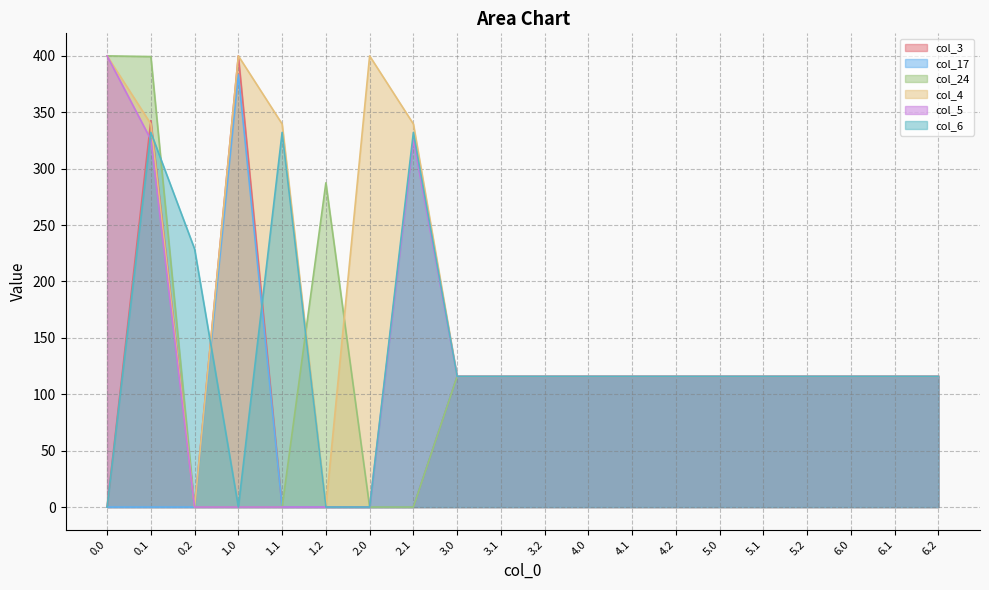

Is it true that col_4 equals 235.9 at 1.1?

False